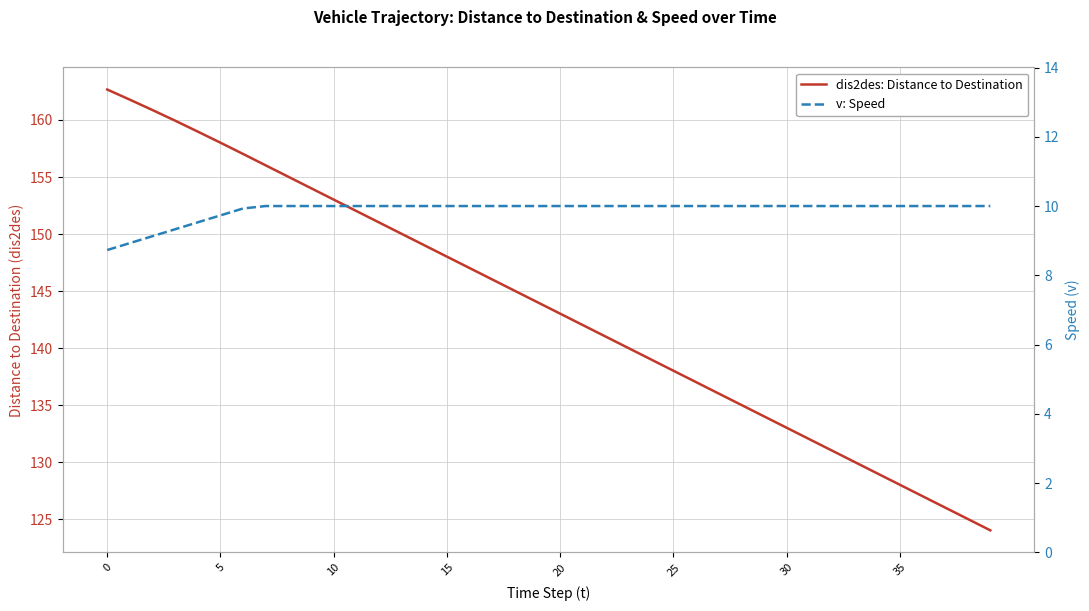

What is the label of the 4th point from the left?

15